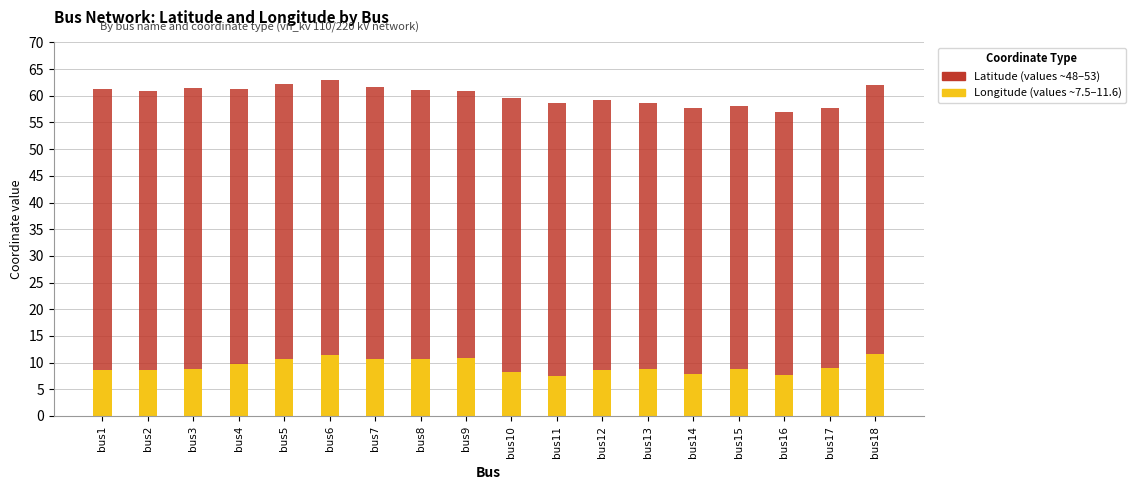

What is the total value across all series at bus9?

60.8